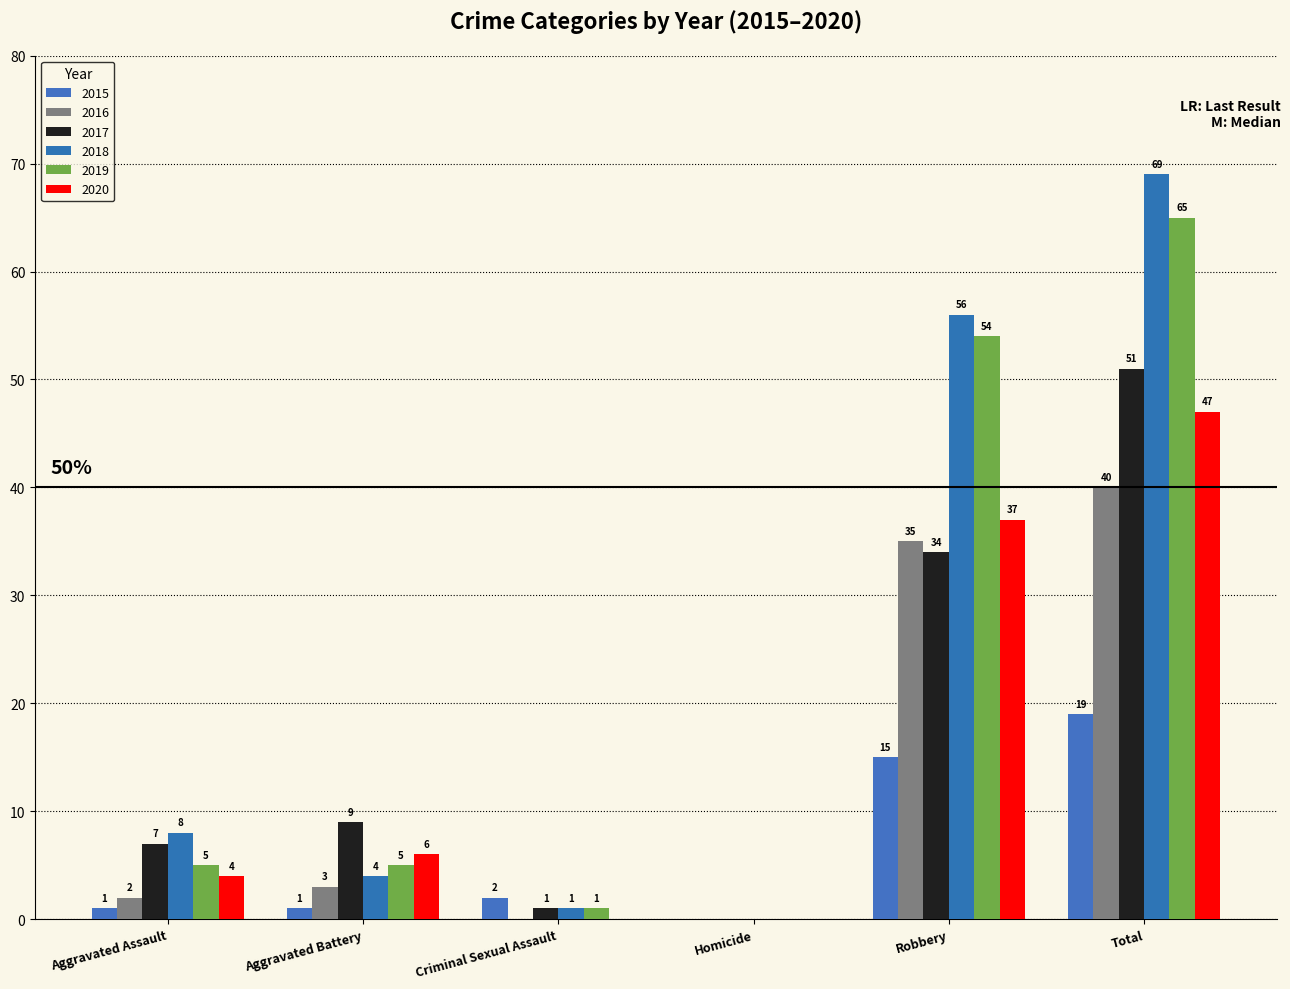

Count the number of categories in the chart.

6